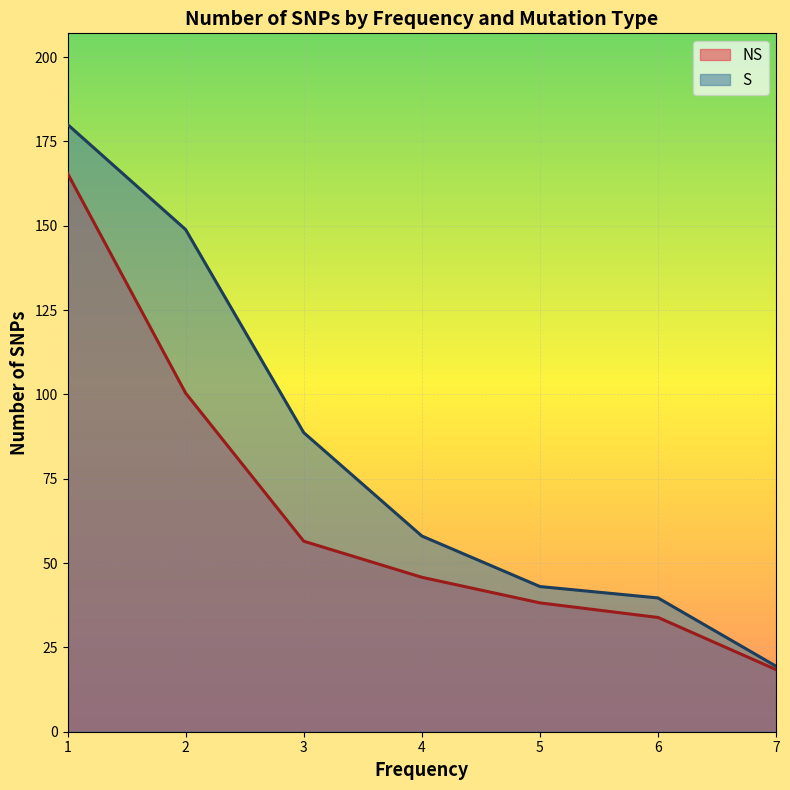

What is the average value of the NS series?

65.5